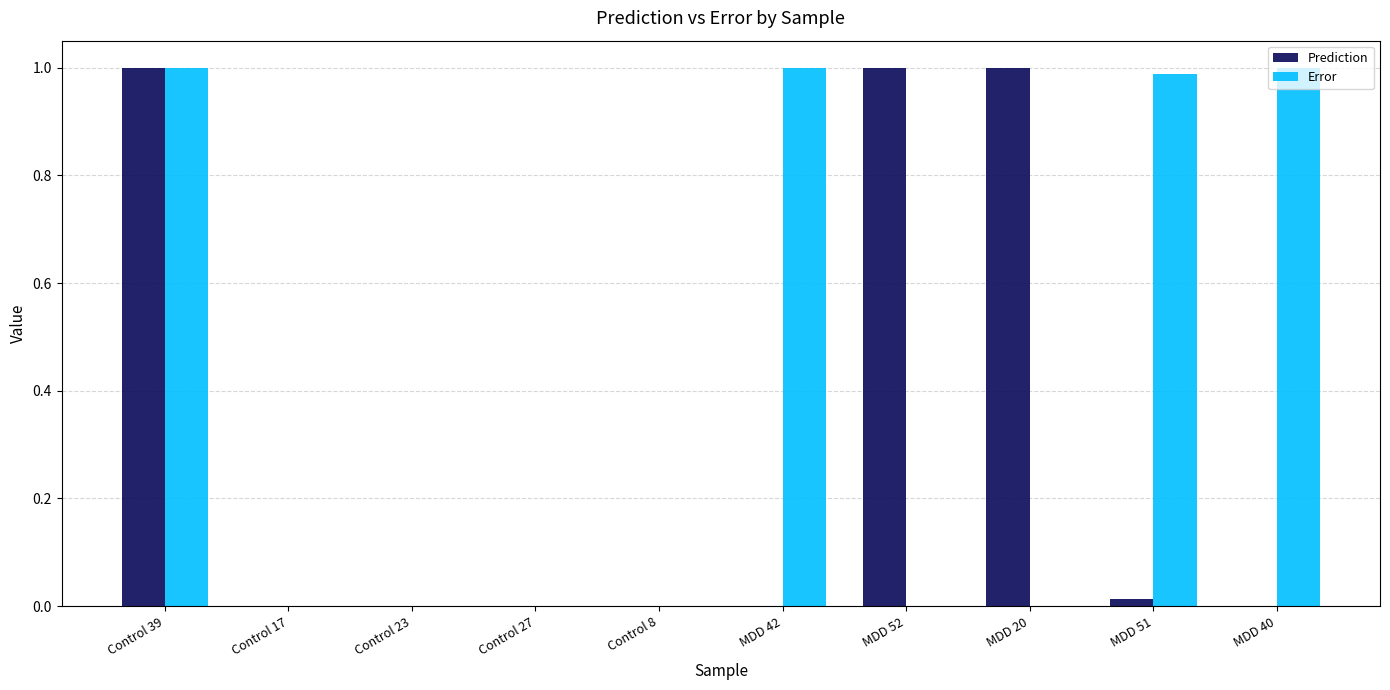

True or false: Prediction has a value of 0.0 at MDD 40.

True